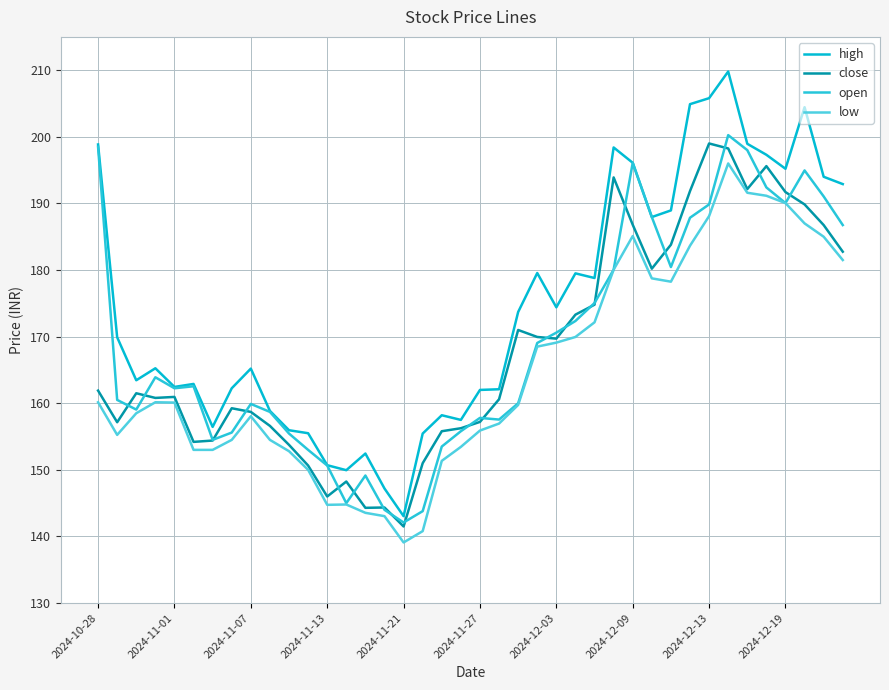

How many lines are shown in the chart?

4